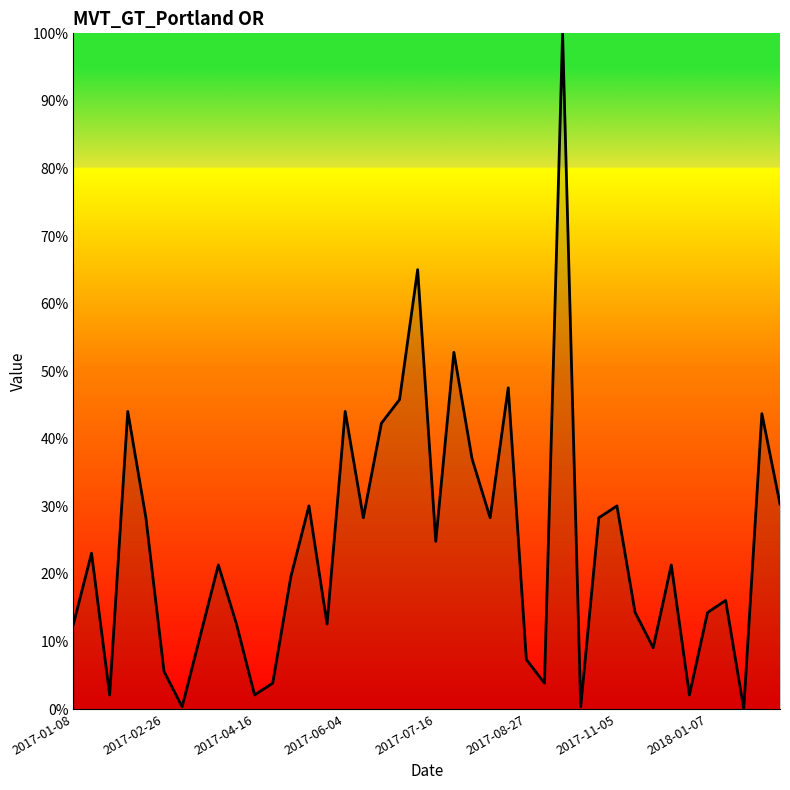

What is the average value?

24.1